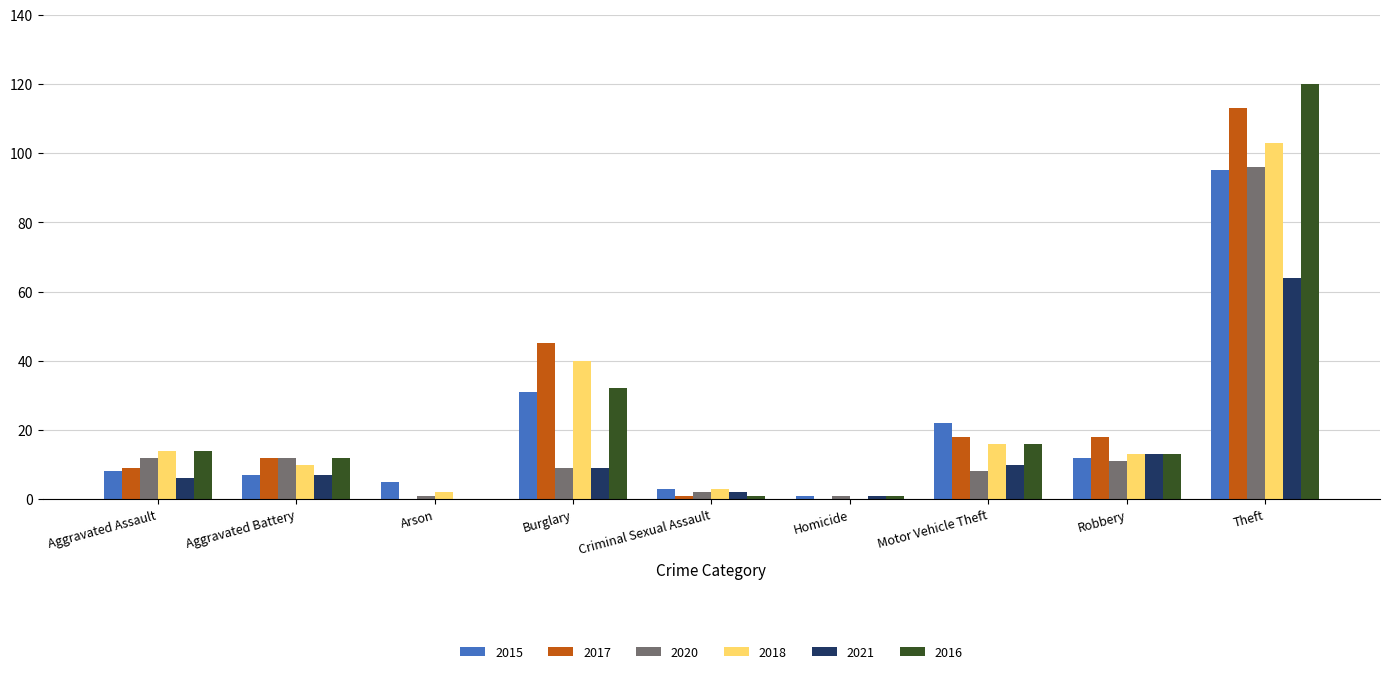

At which category is the sum across all series the highest?

Theft